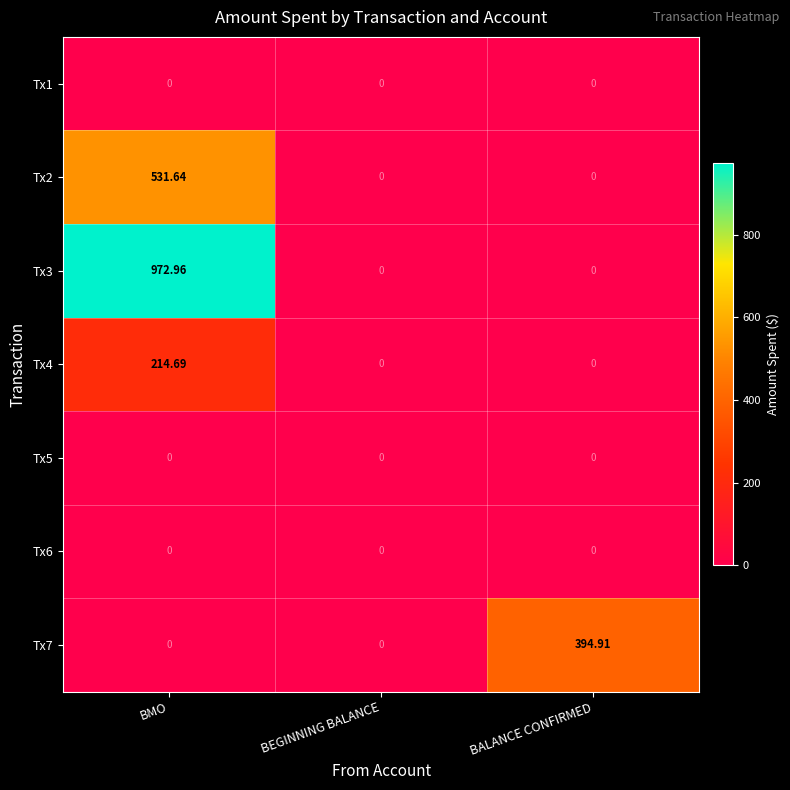

What is the total value across all series at BMO?

1719.3